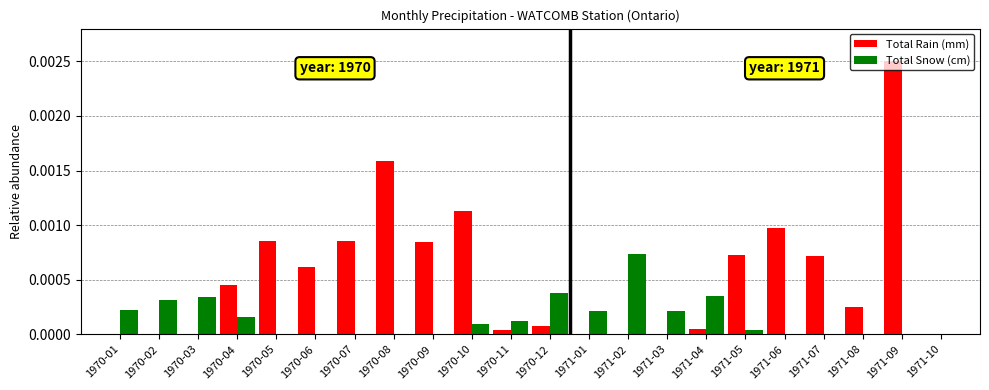

Does the chart contain stacked bars?

No